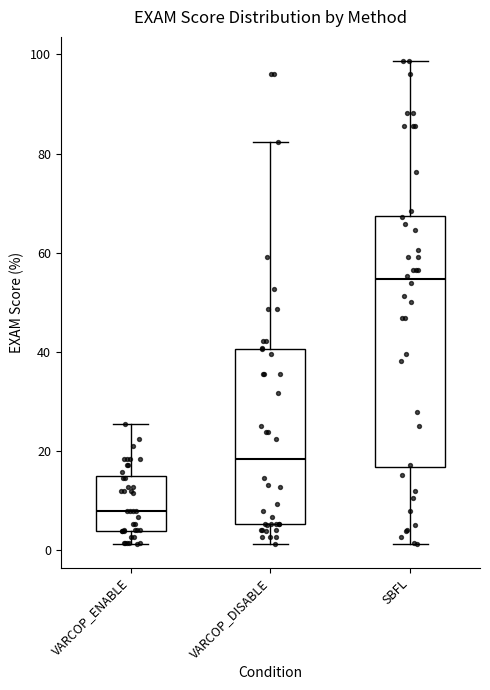

Reading left to right, read every box against the y-axis: the position of its median line, the range the box covers, and the ends of its whiskers. The values are not printed on the chart, so give them approximately, as read against the axis.

VARCOP_ENABLE: median 8, box 4 to 14, whiskers 2 to 26
VARCOP_DISABLE: median 18, box 6 to 40, whiskers 2 to 82
SBFL: median 54, box 16 to 68, whiskers 2 to 98